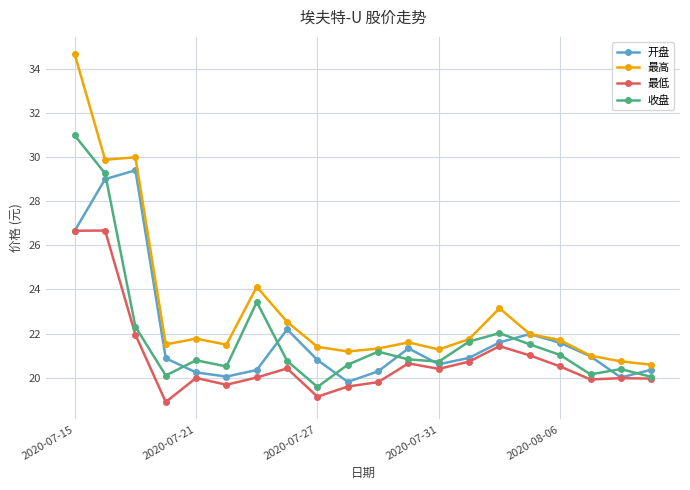

What is the smallest value displayed?

18.9